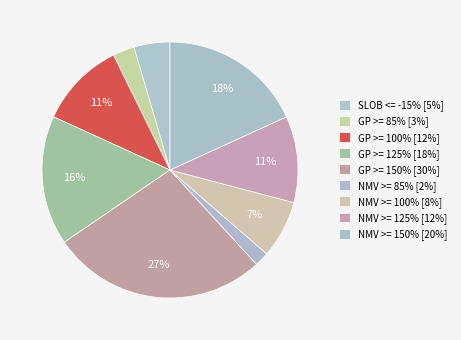

True or false: GP >= 125% accounts for 16% of the total.

True